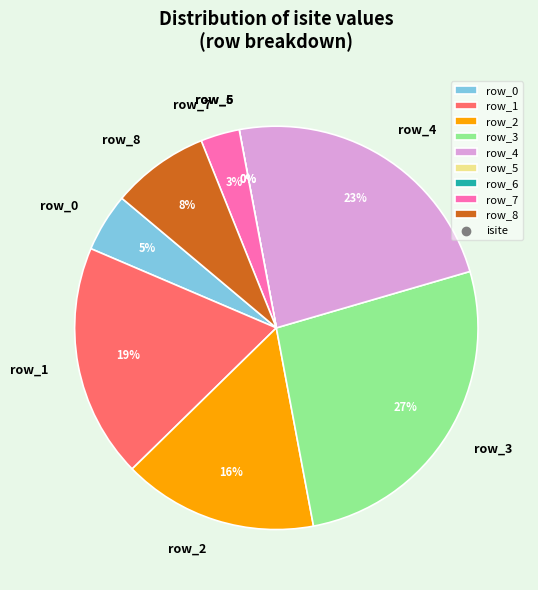

What is the smallest slice in the pie chart?

row_5